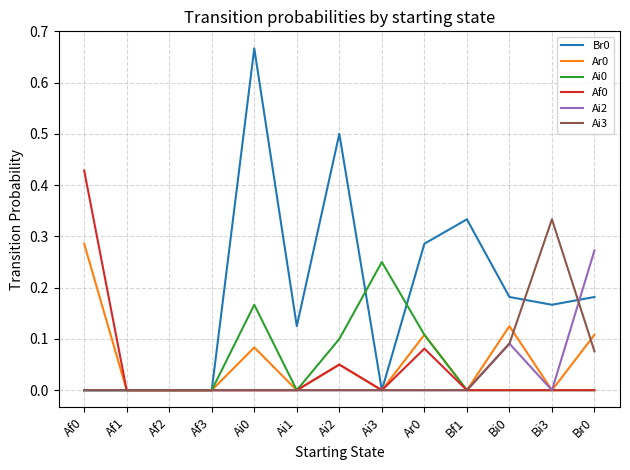

The Ai2 series shows 0.0 at Ar0. True or false?

True